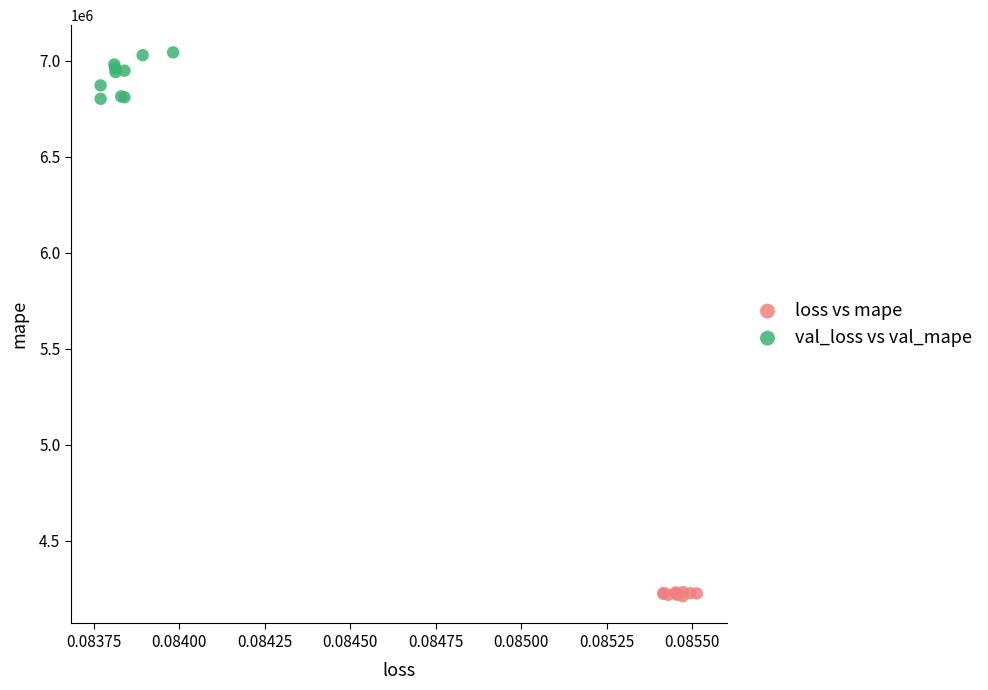

Which series contains the lowest Y value?

loss vs mape